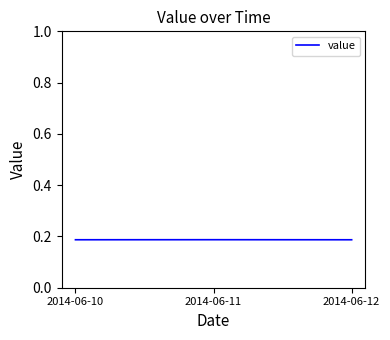

Count the values in the range 0 to 1.

3